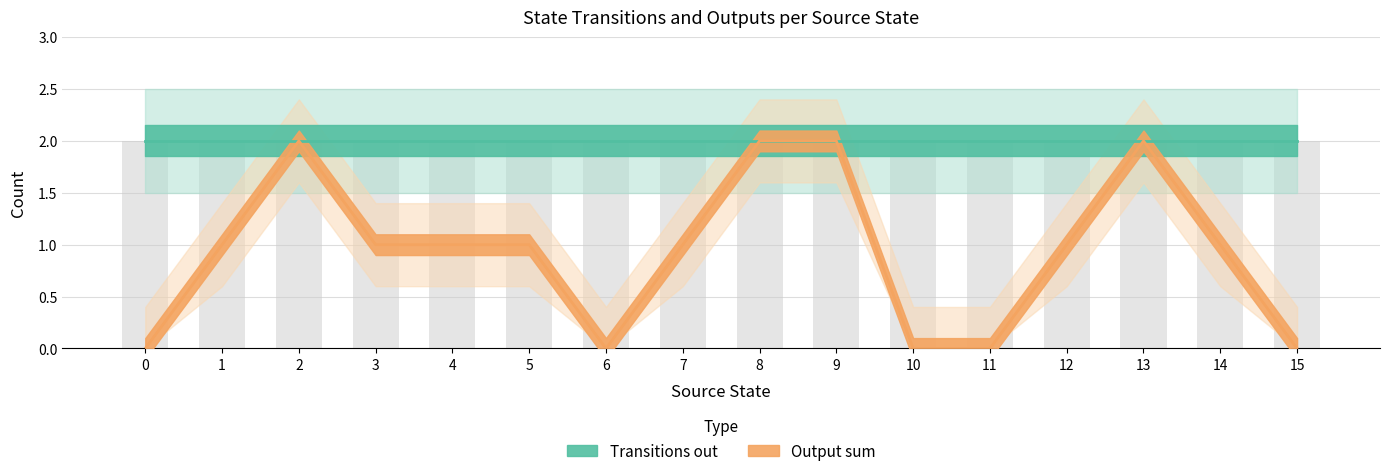

Reading left to right, transcribe all the data shown in this chart.

0=0	1=1	2=2	3=1	4=1	5=1	6=0	7=1	8=2	9=2	10=0	11=0	12=1	13=2	14=1	15=0